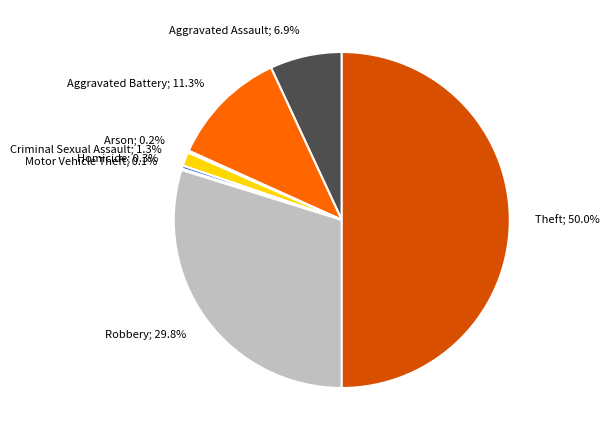

How much of the chart is everything except Aggravated Battery; 11.3%?

88.7%